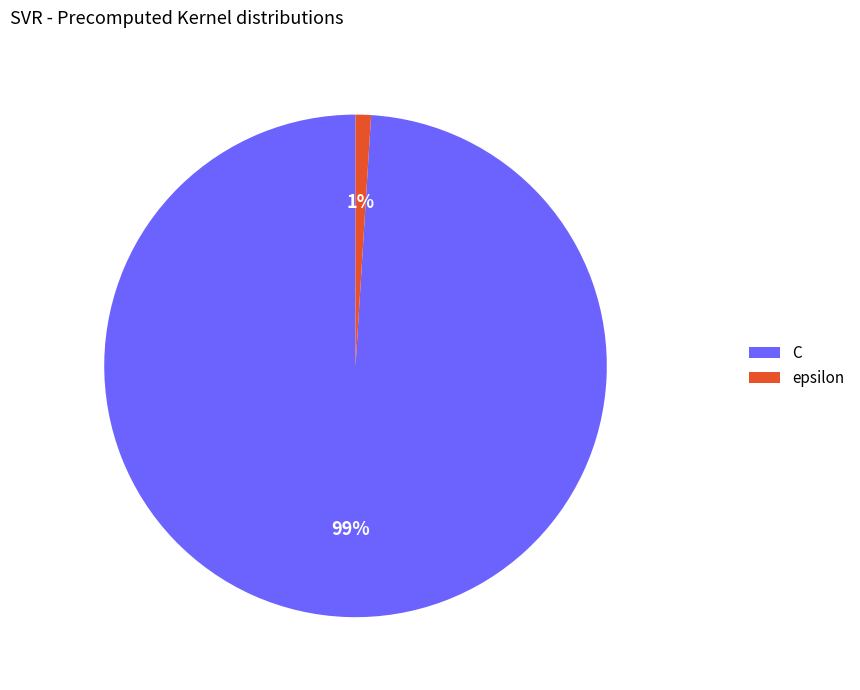

What is the largest slice in the pie chart?

C